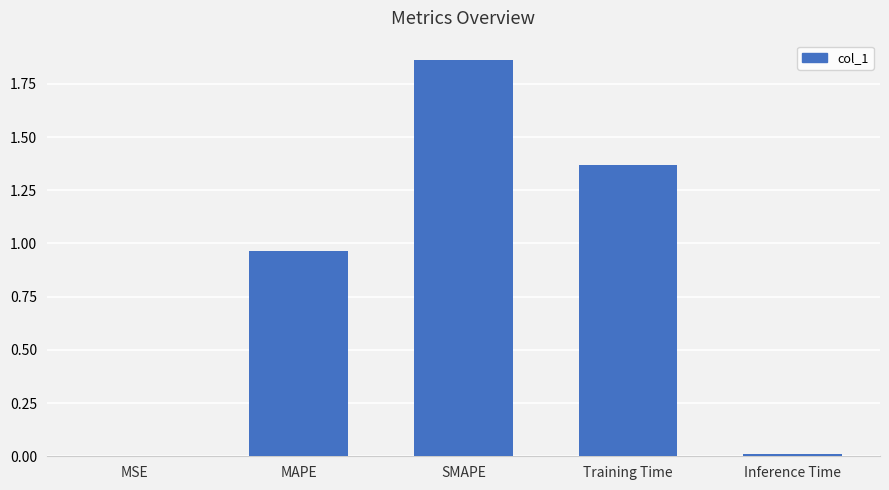

What is the average value?

0.8